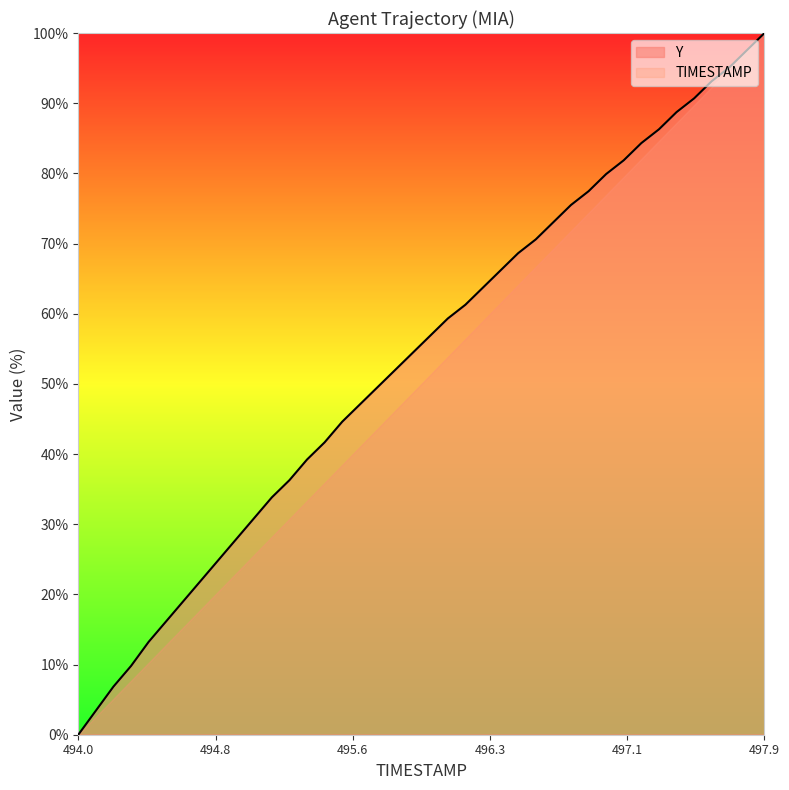

At which category is the sum across all series the highest?

497.9